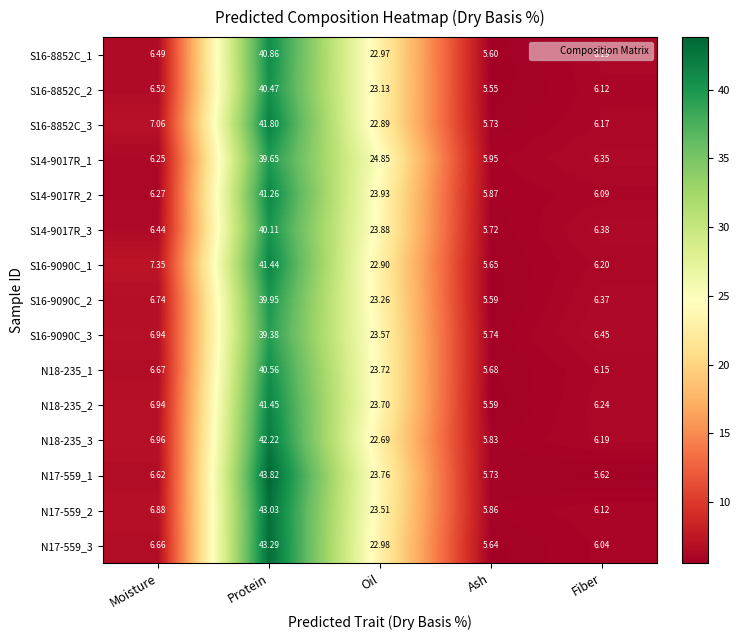

Which category has the highest value across all series?

Protein